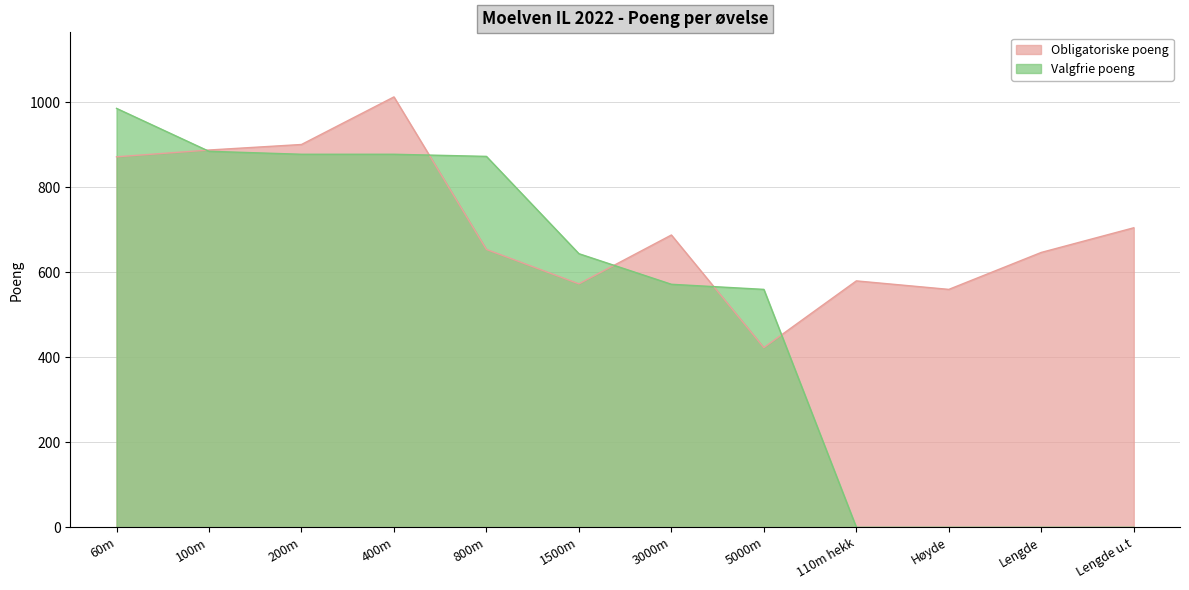

How many lines are shown in the chart?

2